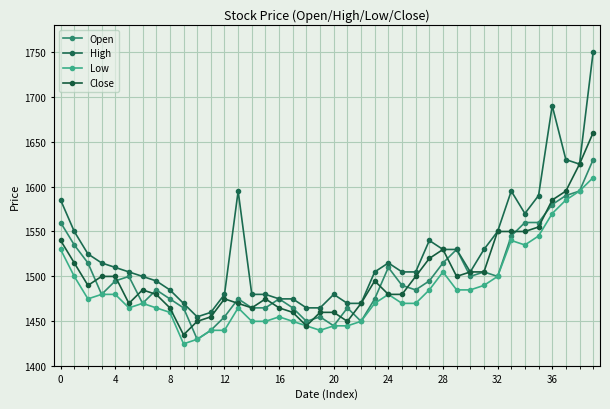

In High, how many points are lower than both neighbors (excluding endpoints)?

4